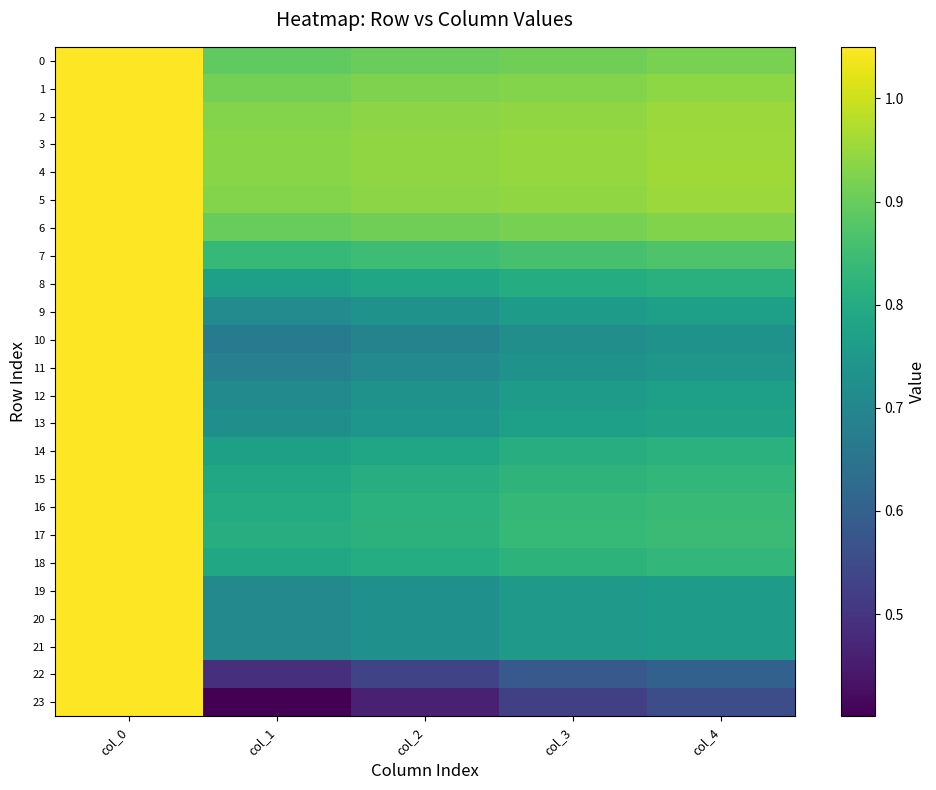

Between col_0 and col_4, which series saw the biggest shift?

23